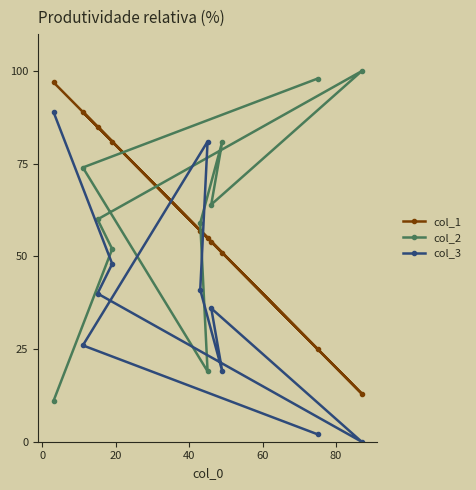

Reading left to right, list all the values displayed in this chart.

col_1: 97	89	85	81	57	55	54	51	25	13
col_2: 11	74	60	52	59	19	64	81	98	100
col_3: 89	26	40	48	41	81	36	19	2	0